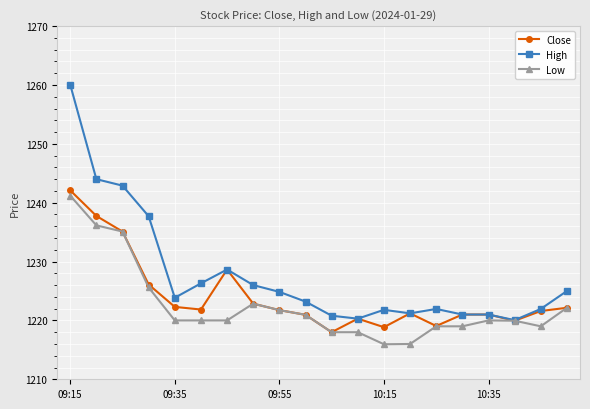

What is the maximum value for Close?

1242.1